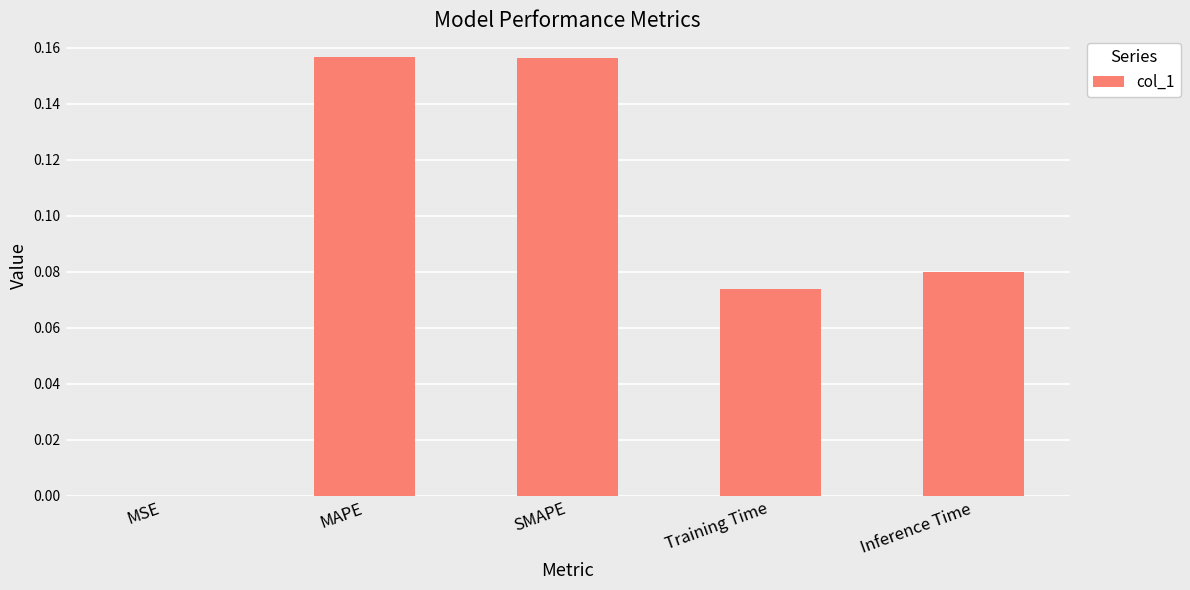

Between Training Time and MAPE, which is larger?

MAPE